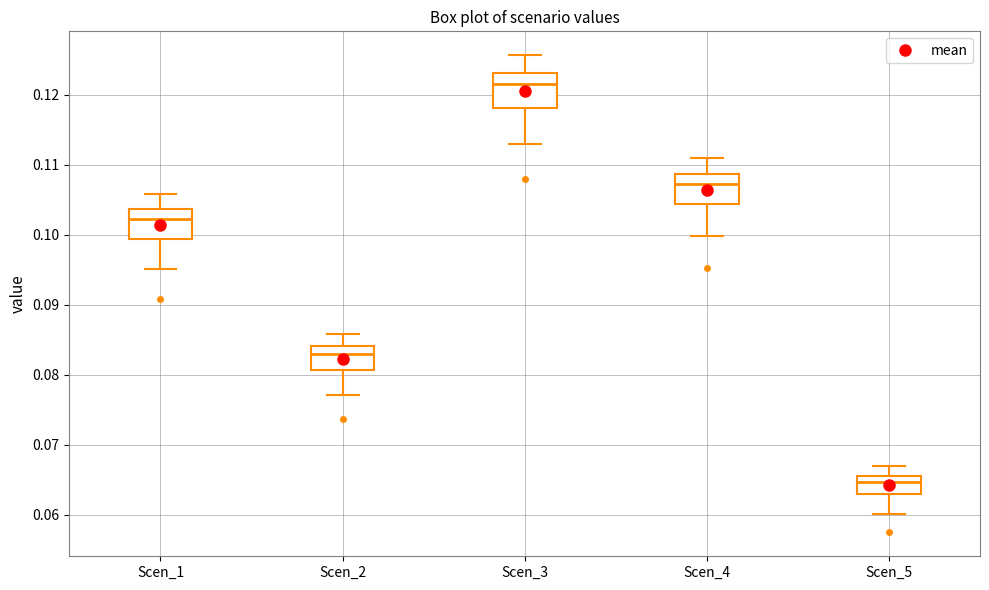

Reading left to right, read every box against the y-axis: the position of its median line, the range the box covers, and the ends of its whiskers. The values are not printed on the chart, so give them approximately, as read against the axis.

Scen_1: median 0.102, box 0.099 to 0.104, whiskers 0.095 to 0.106
Scen_2: median 0.083, box 0.081 to 0.084, whiskers 0.077 to 0.086
Scen_3: median 0.121, box 0.118 to 0.123, whiskers 0.113 to 0.126
Scen_4: median 0.107, box 0.104 to 0.109, whiskers 0.100 to 0.111
Scen_5: median 0.065, box 0.063 to 0.066, whiskers 0.060 to 0.067